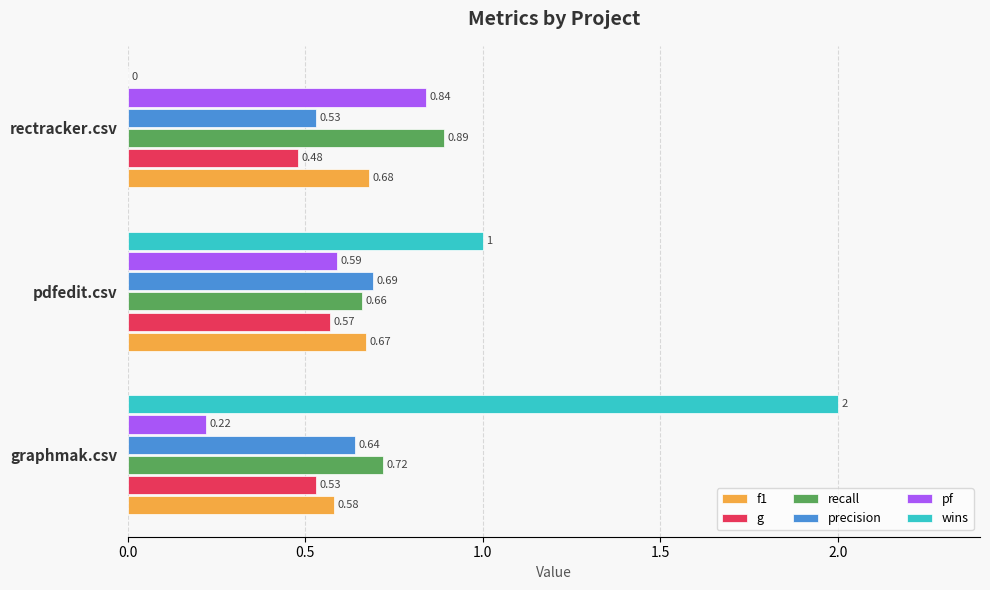

Count the g values in the range 0 to 1.

3